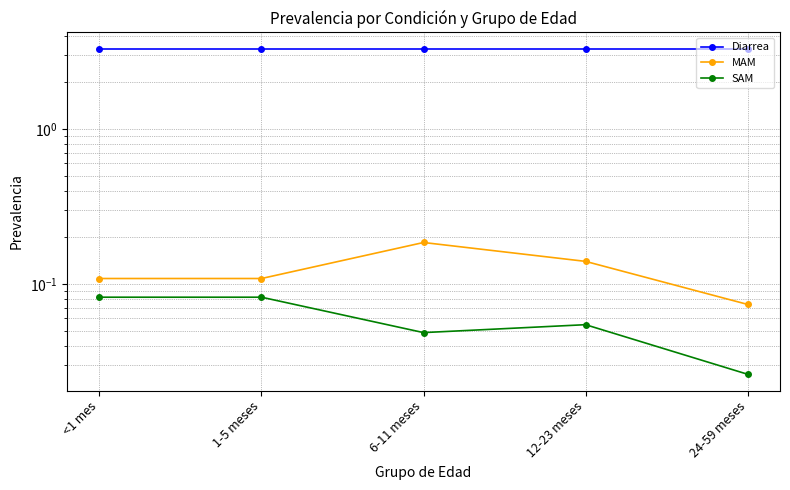

How many data points does each series have?

5